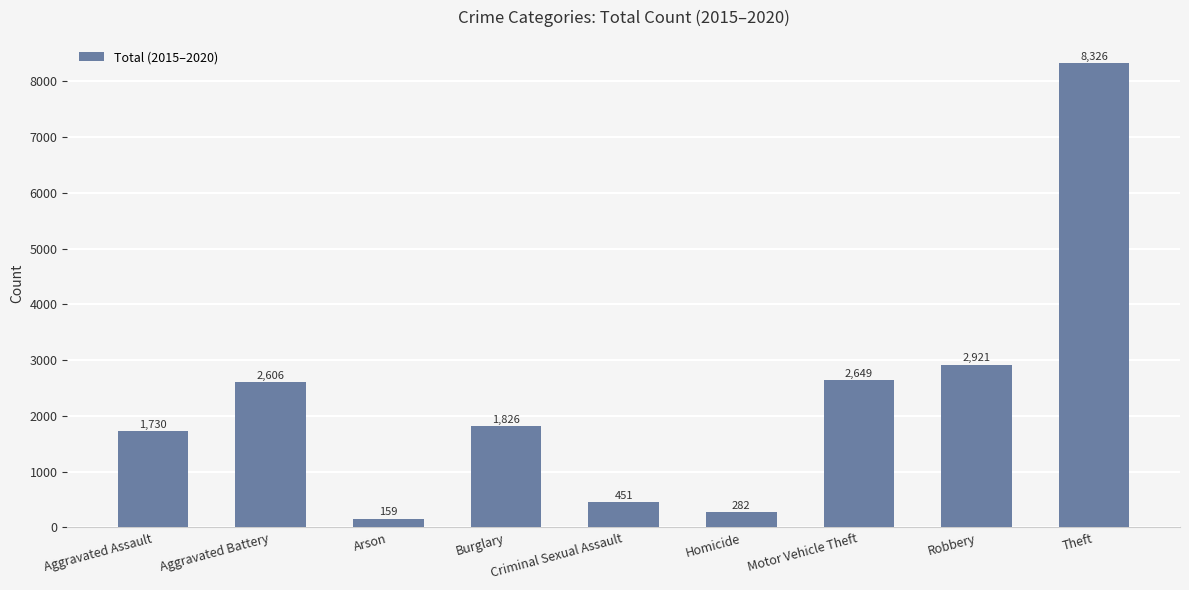

List the labels in order of value, smallest first.

Arson, Homicide, Criminal Sexual Assault, Aggravated Assault, Burglary, Aggravated Battery, Motor Vehicle Theft, Robbery, Theft